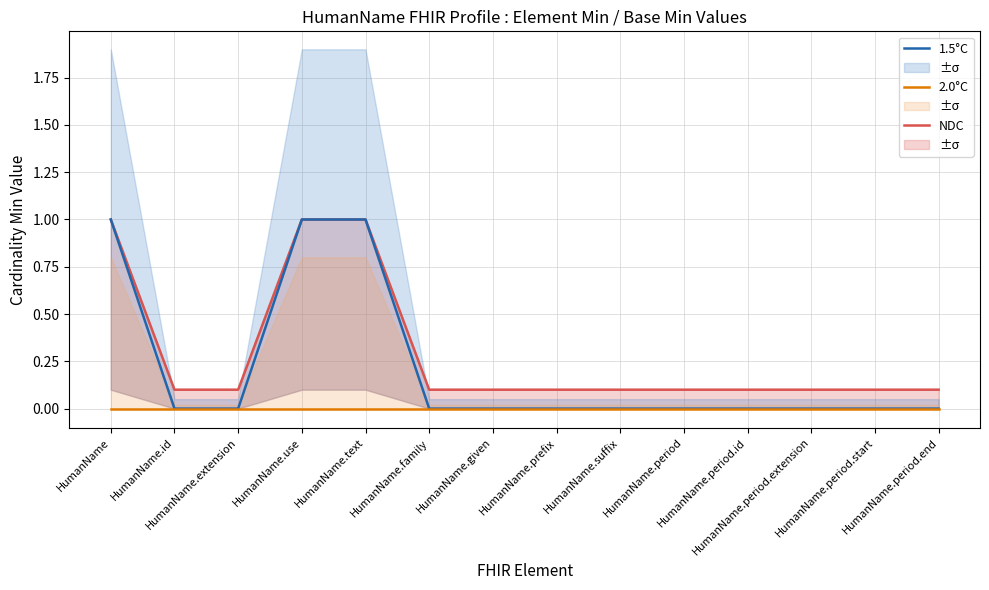

How many 1.5°C values are between 0 and 1?

14